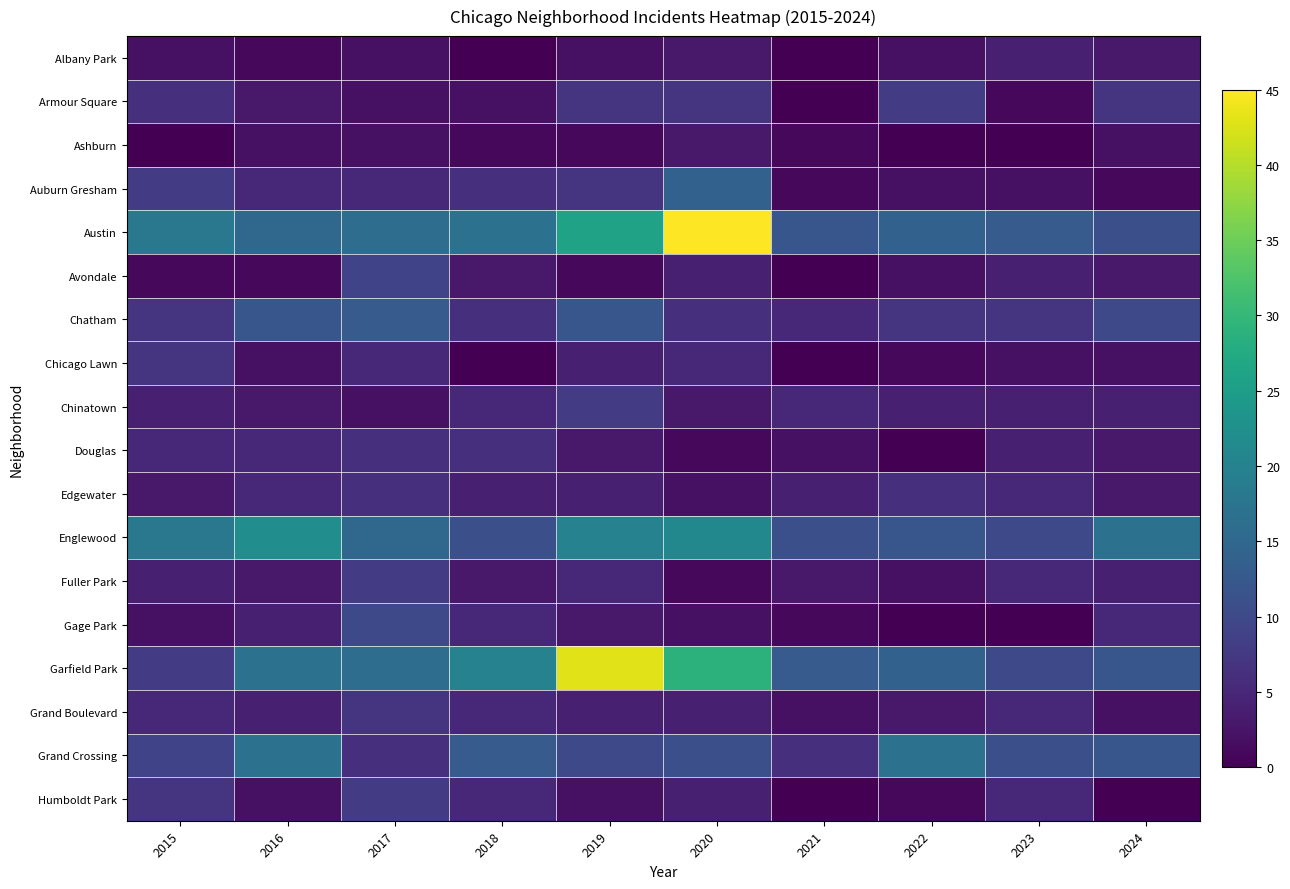

Between 2018 and 2024, which series saw the biggest shift?

Garfield Park